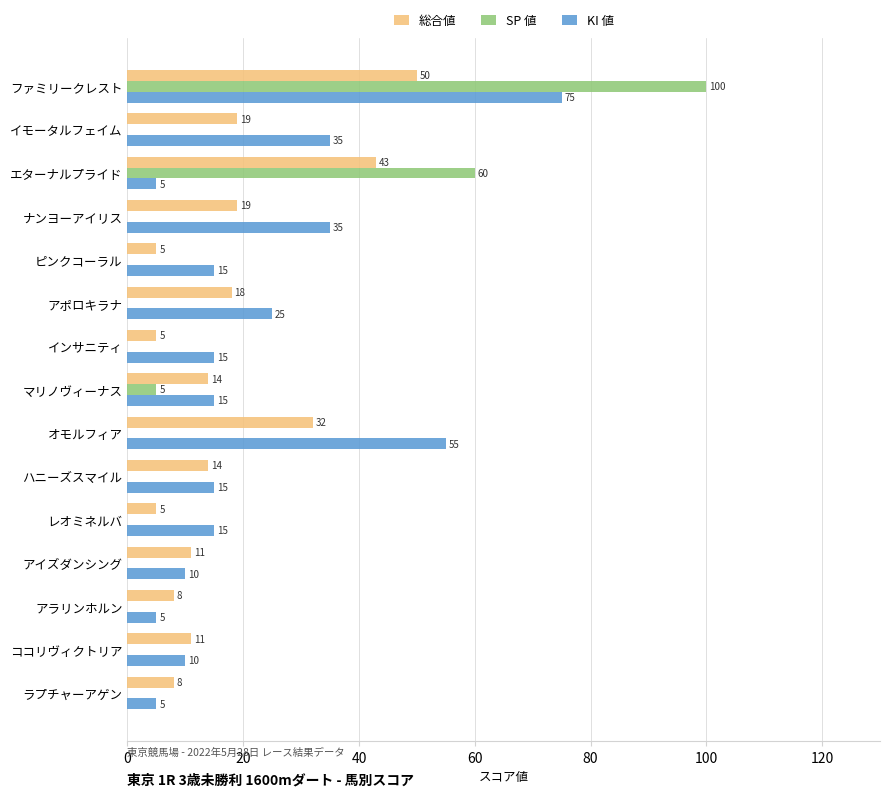

What is the sum of all SP 値 values?

165